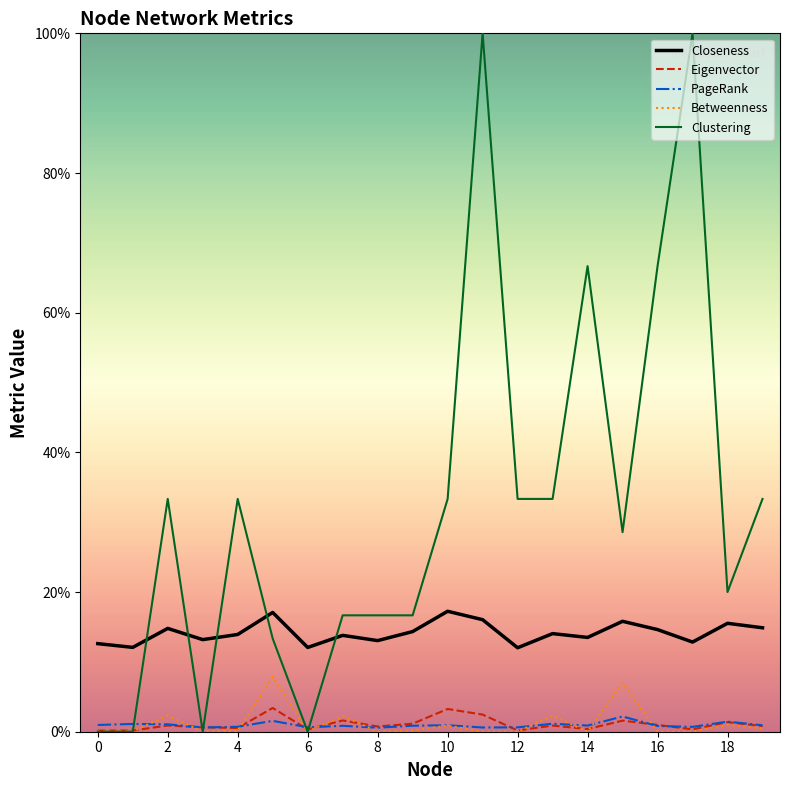

Is this an area chart (filled region under the line)?

No